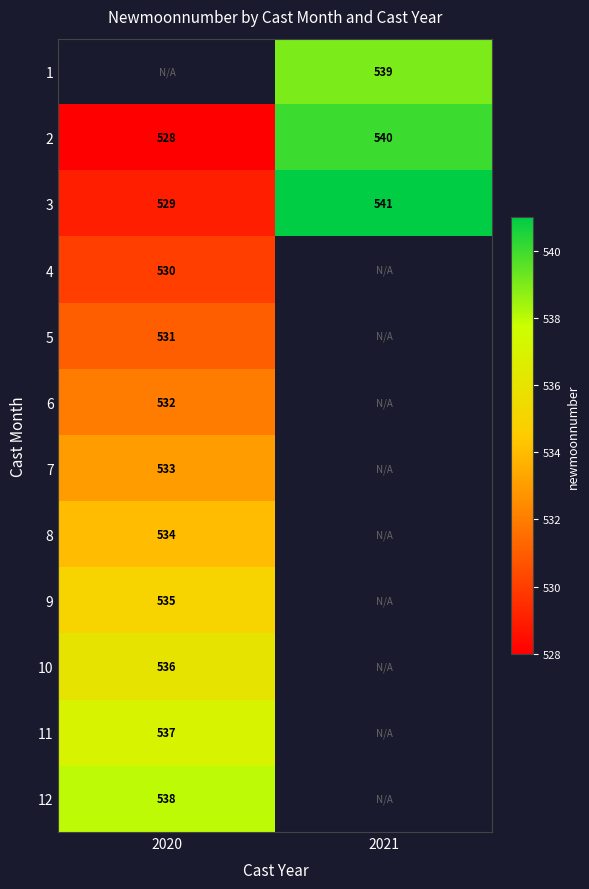

What is the sum of the 3 values at 2021 and 2020?

1070